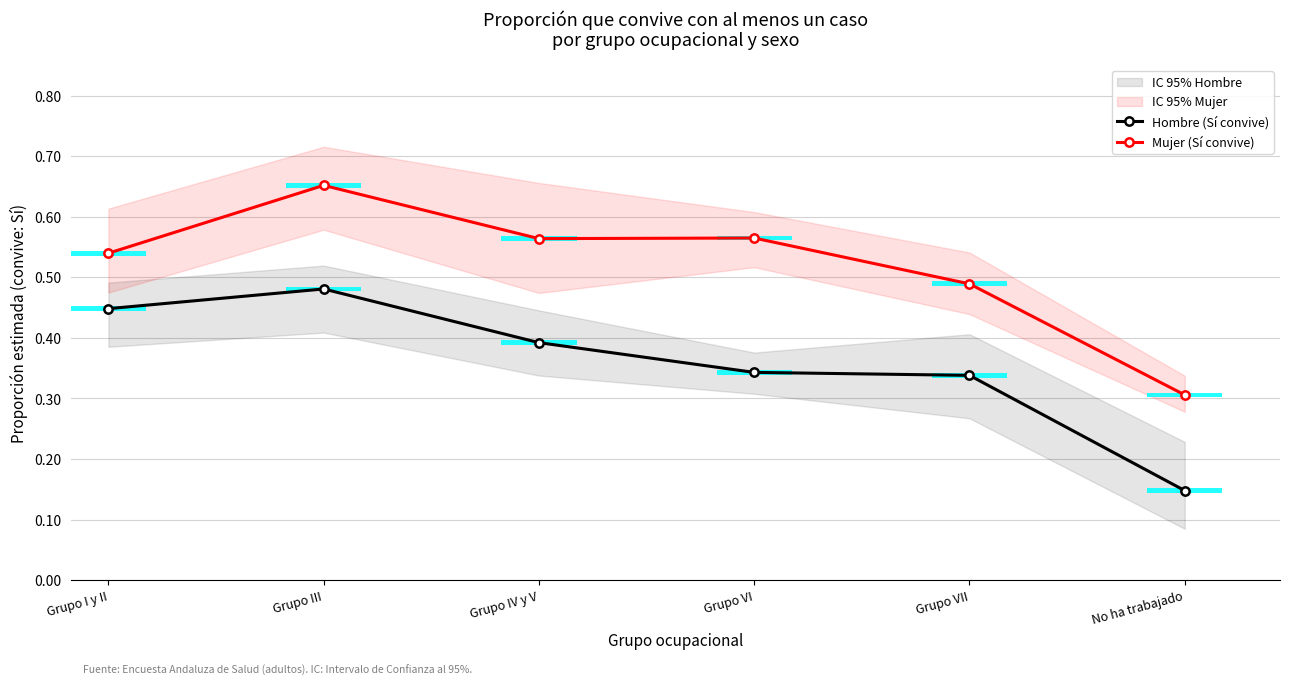

What is the lowest value of the Mujer (Sí convive) series?

0.3